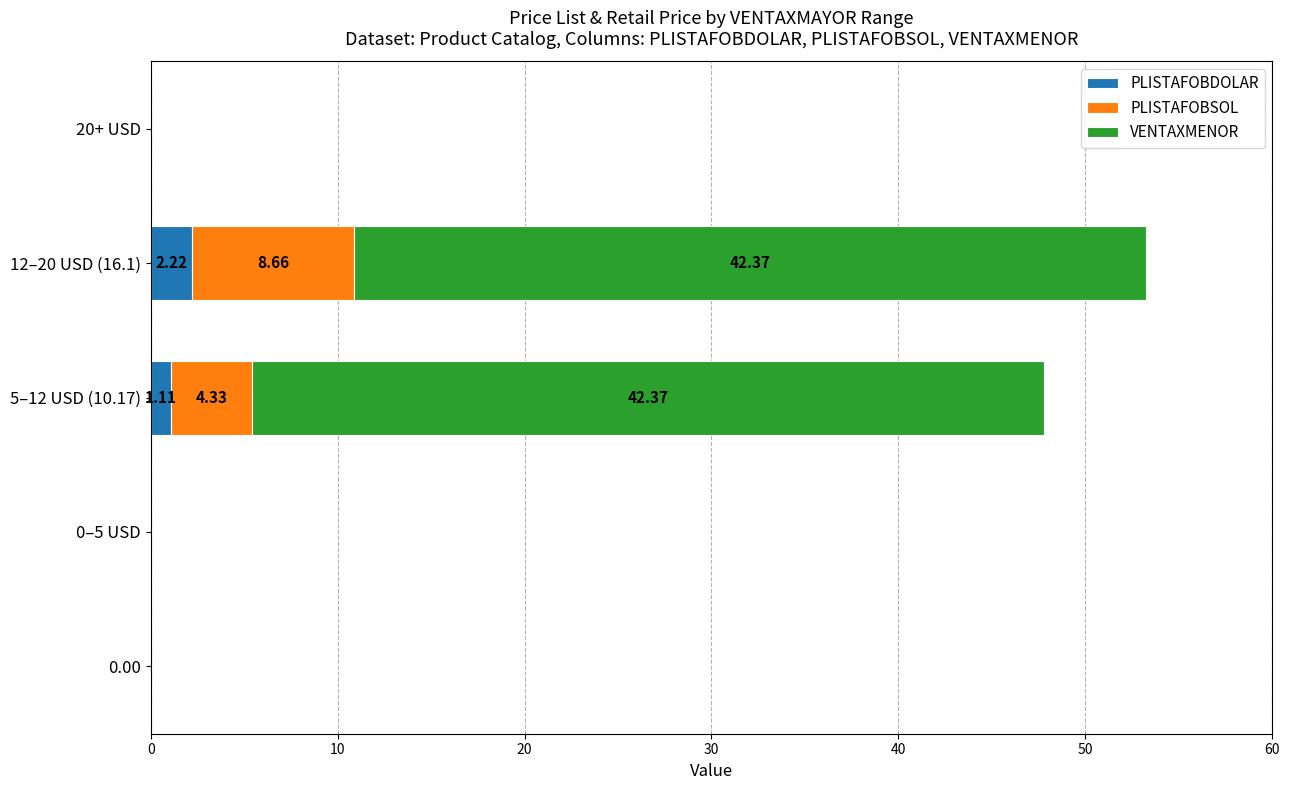

What is the total value across all series at 12–20 USD (16.1)?

53.2